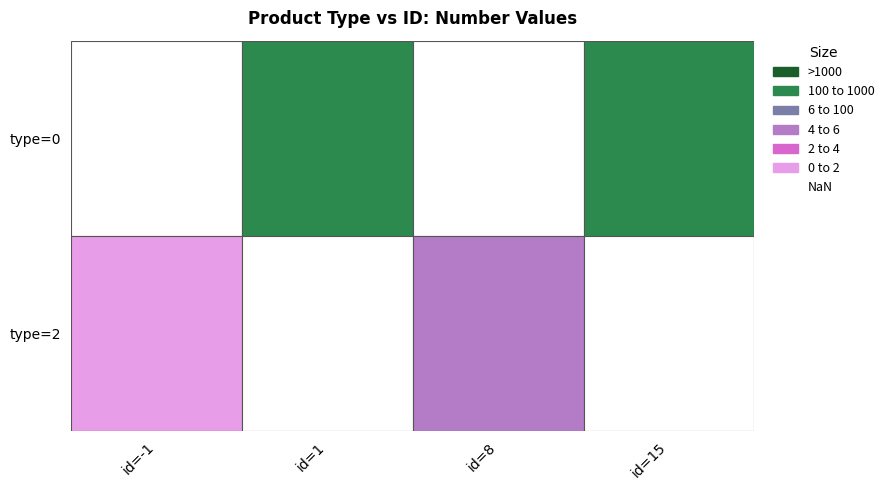

At which label is 2 closest to 0?

1